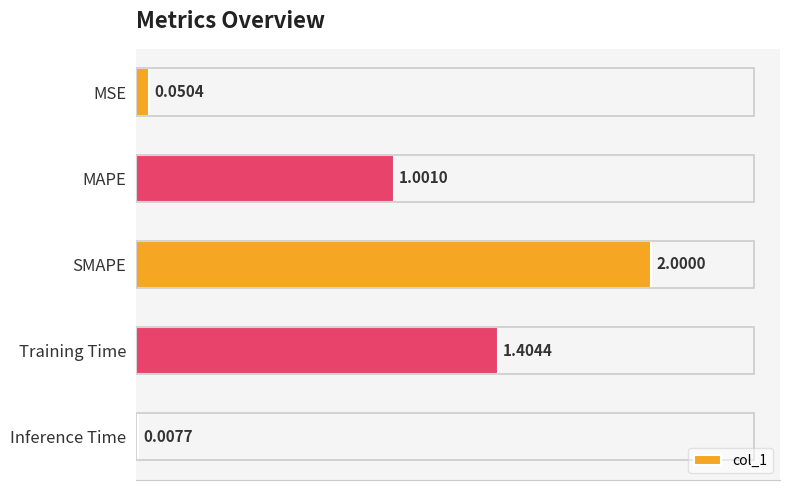

List the labels in order of value, largest first.

SMAPE, Training Time, MAPE, MSE, Inference Time